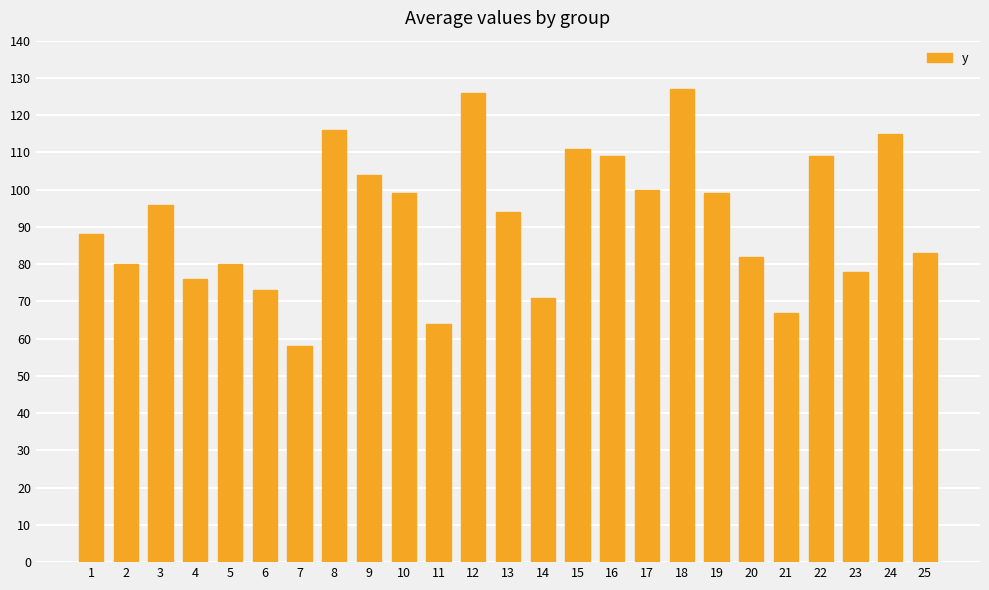

At which category does the chart reach its minimum across all series?

7